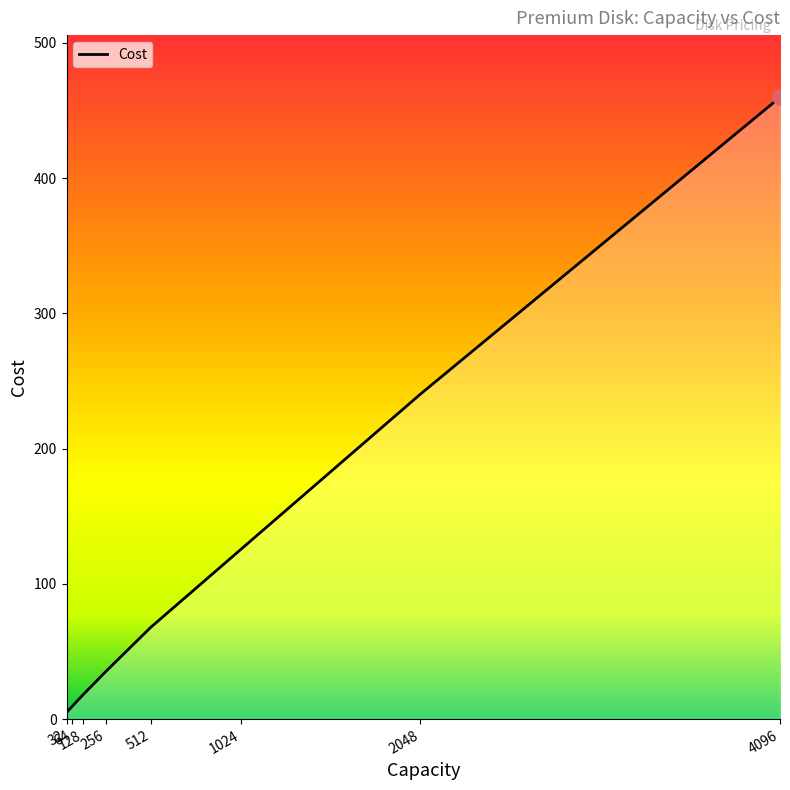

What is the ratio of the value at 2048 to the value at 512?

3.5